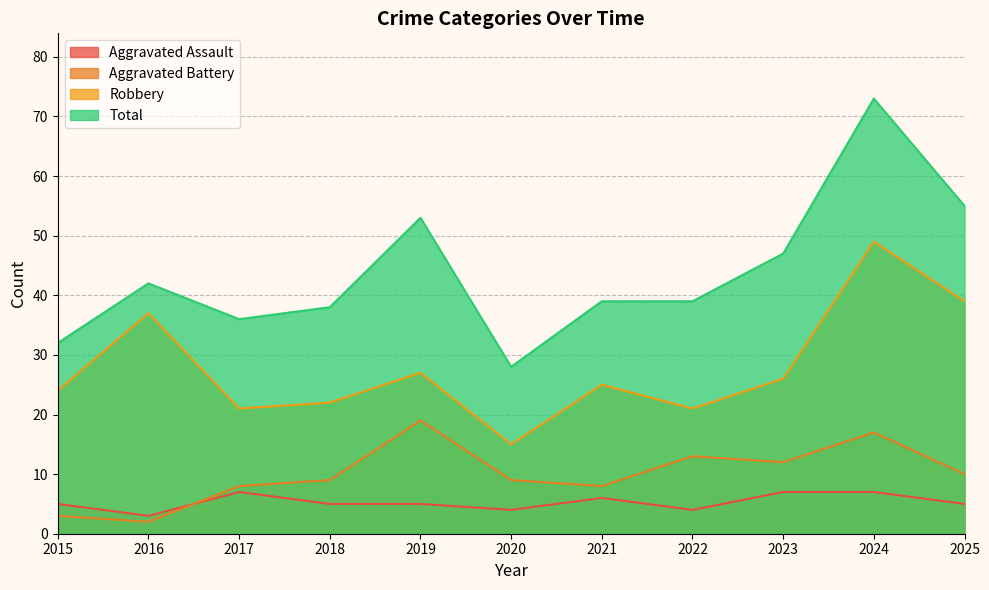

Where is Aggravated Battery nearest to the value 10?

2025